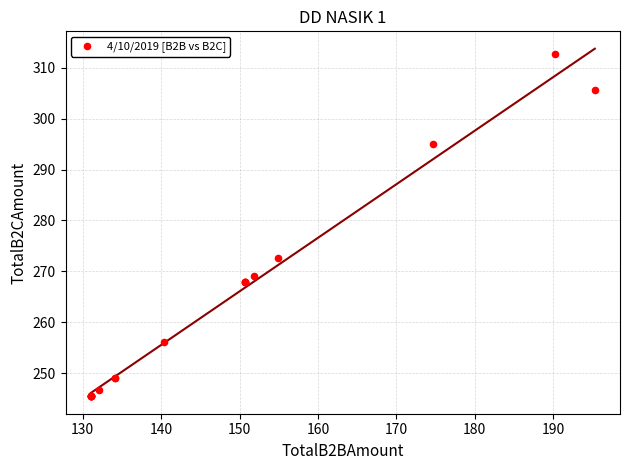

What Y value in the scatter plot is closest to 279?

272.6